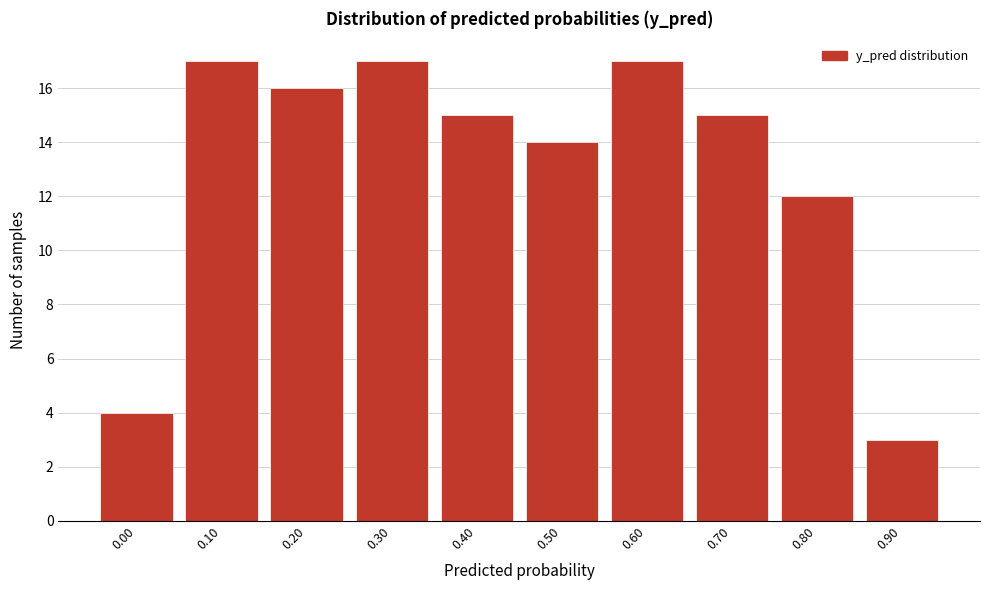

Reading left to right, transcribe all the data shown in this chart.

4	17	16	17	15	14	17	15	12	3